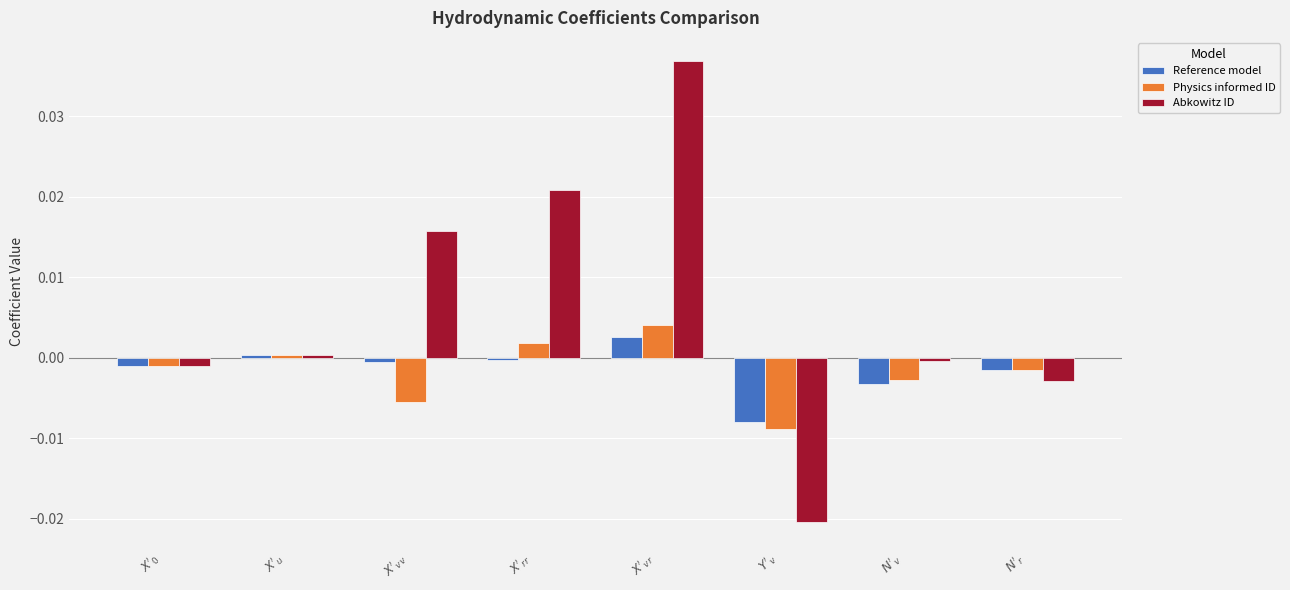

Are the bars grouped side by side (vs. stacked)?

Yes